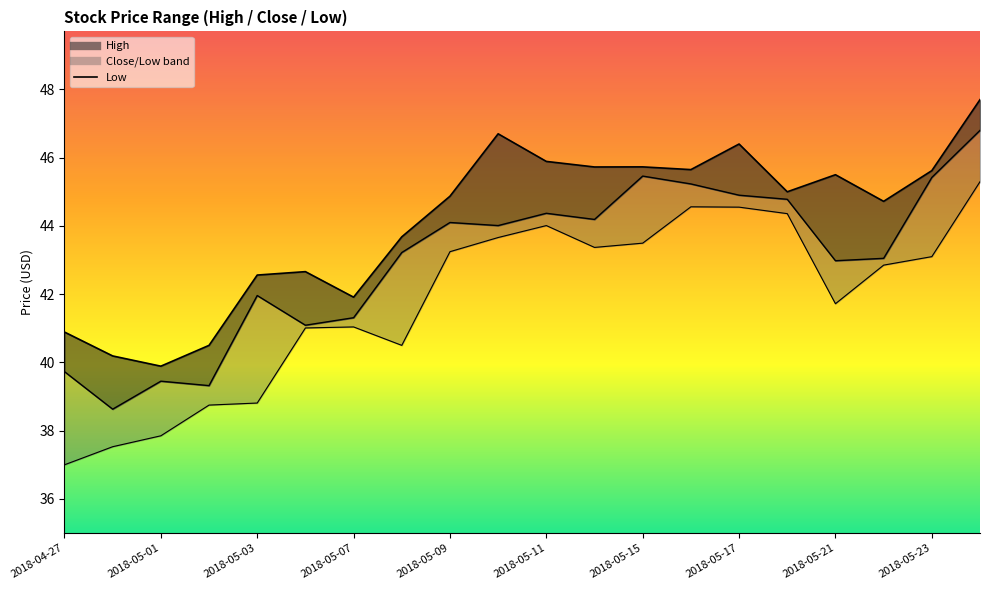

Rank the series at 2018-05-07 from highest to lowest value.

High, Close, Low